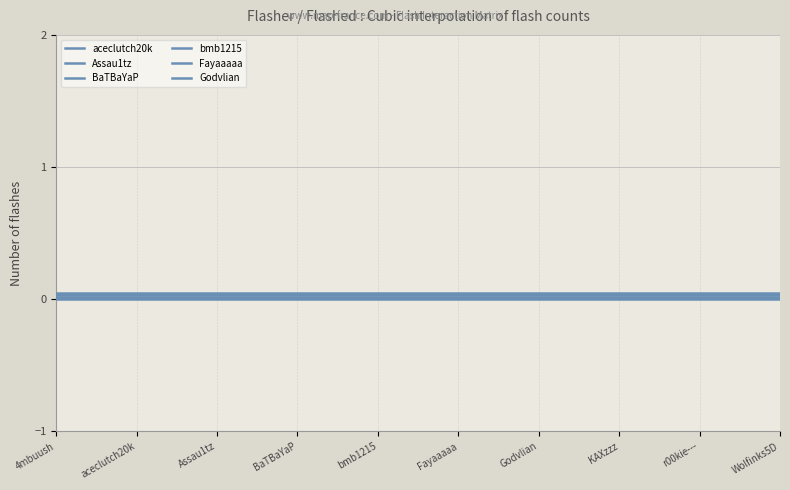

What is the maximum value shown in the chart?

0.1